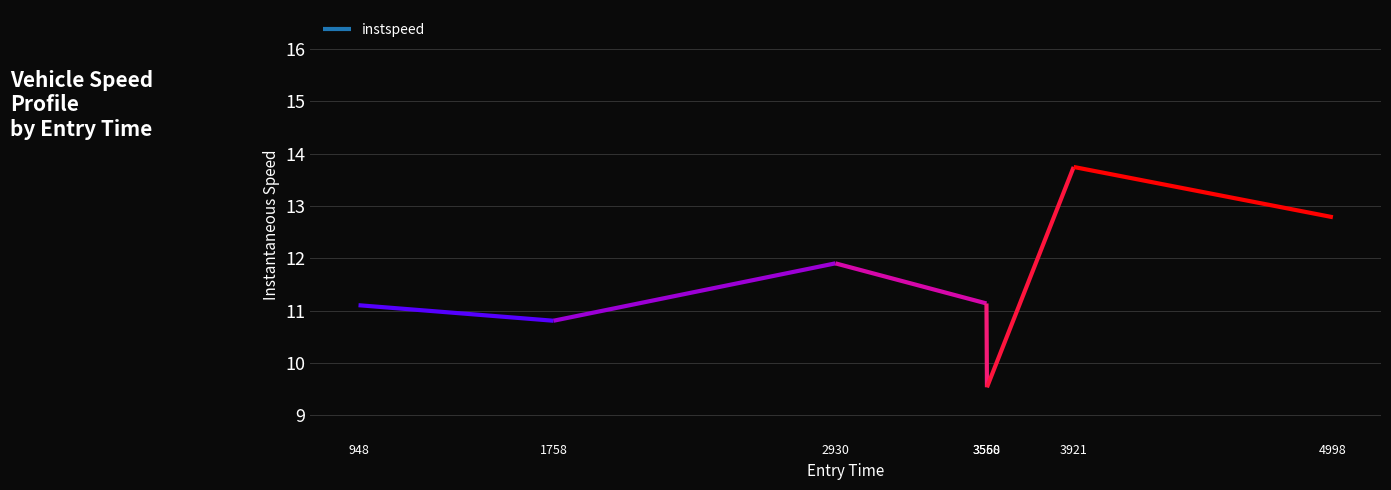

What is the maximum value shown in the chart?

13.7